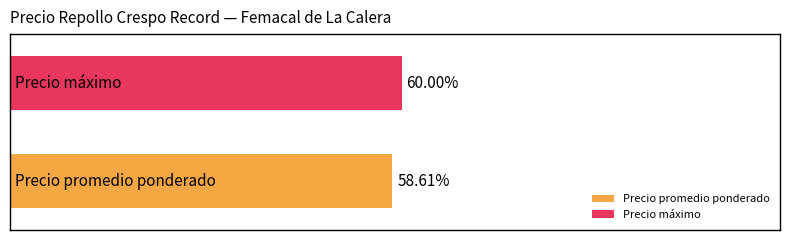

What are all the series names shown in the legend?

Precio promedio ponderado, Precio máximo